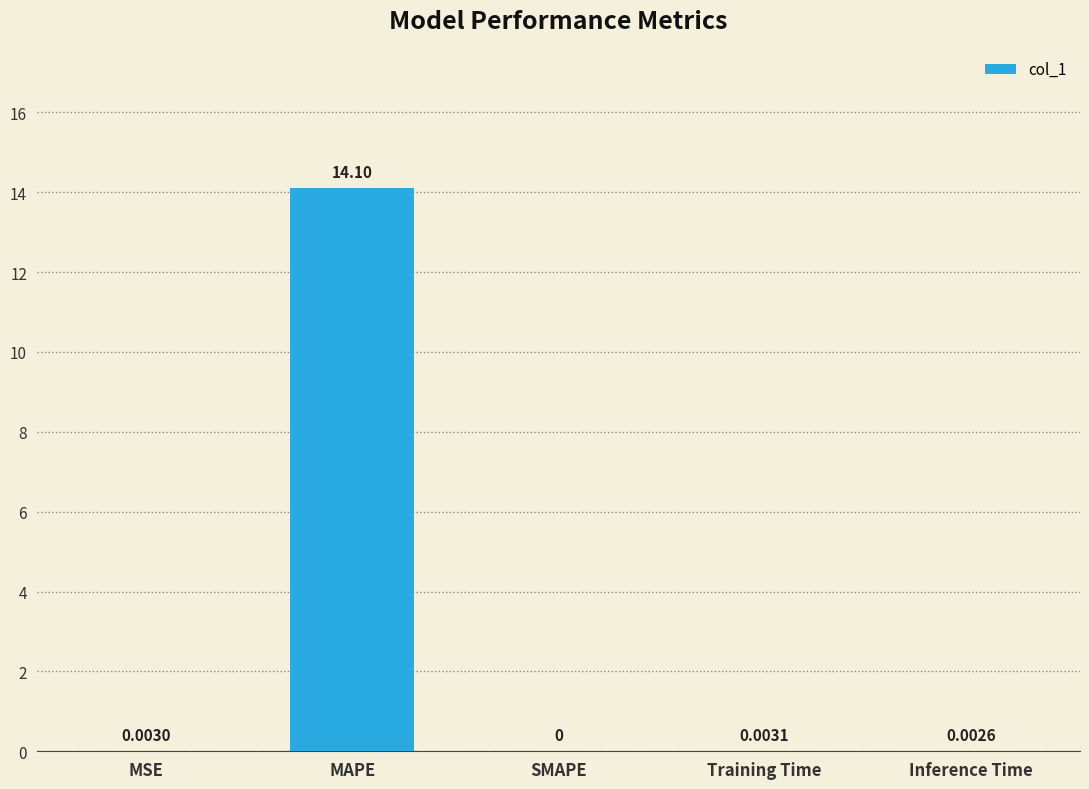

What value does the data have at MAPE?

14.1